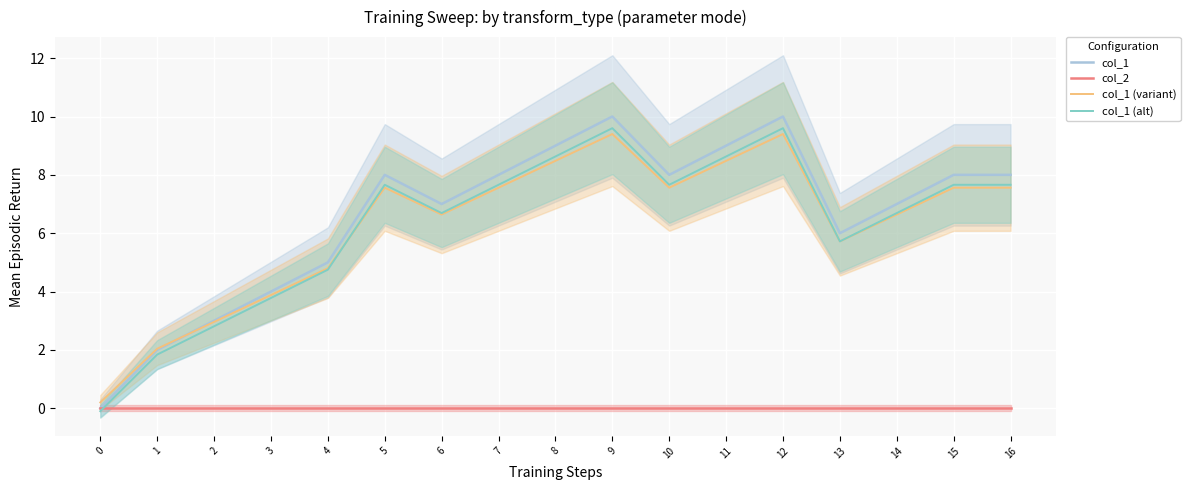

What are all the series names shown in the legend?

col_1, col_2, col_1 (variant), col_1 (alt)